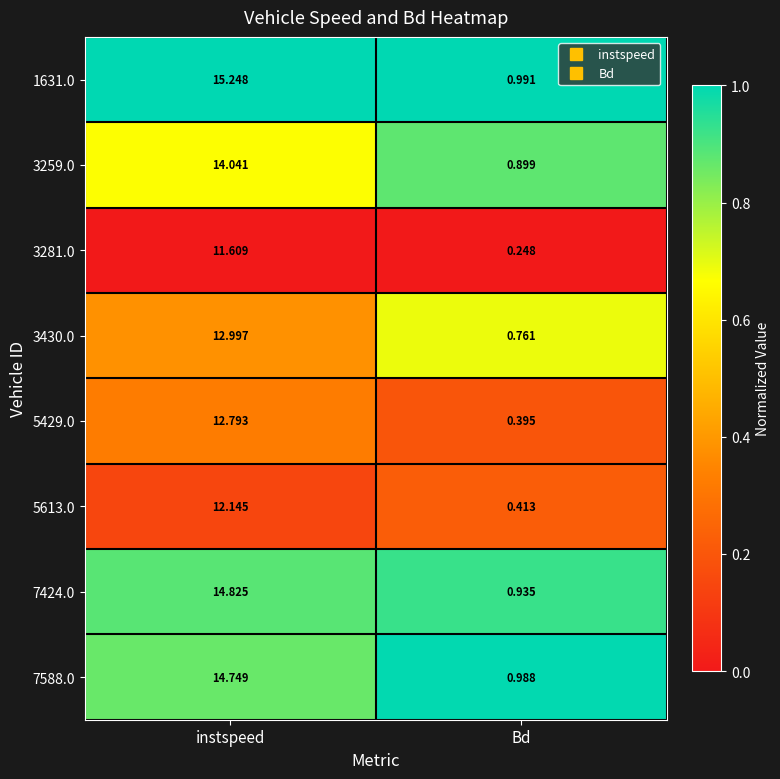

Which label corresponds to the smallest value in the chart?

Bd